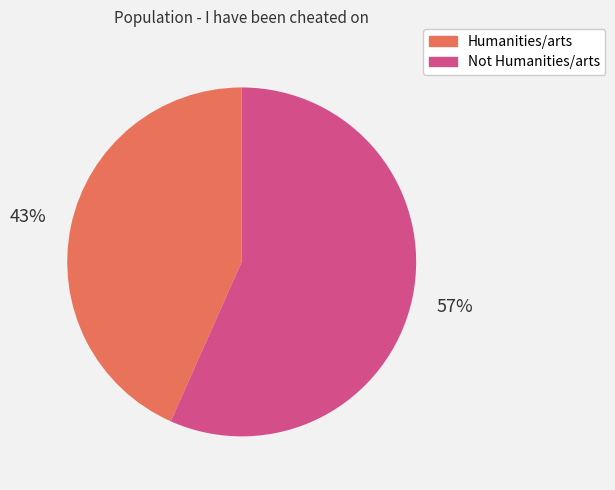

What percentage is the Not Humanities/arts slice, to the nearest percent?

57%